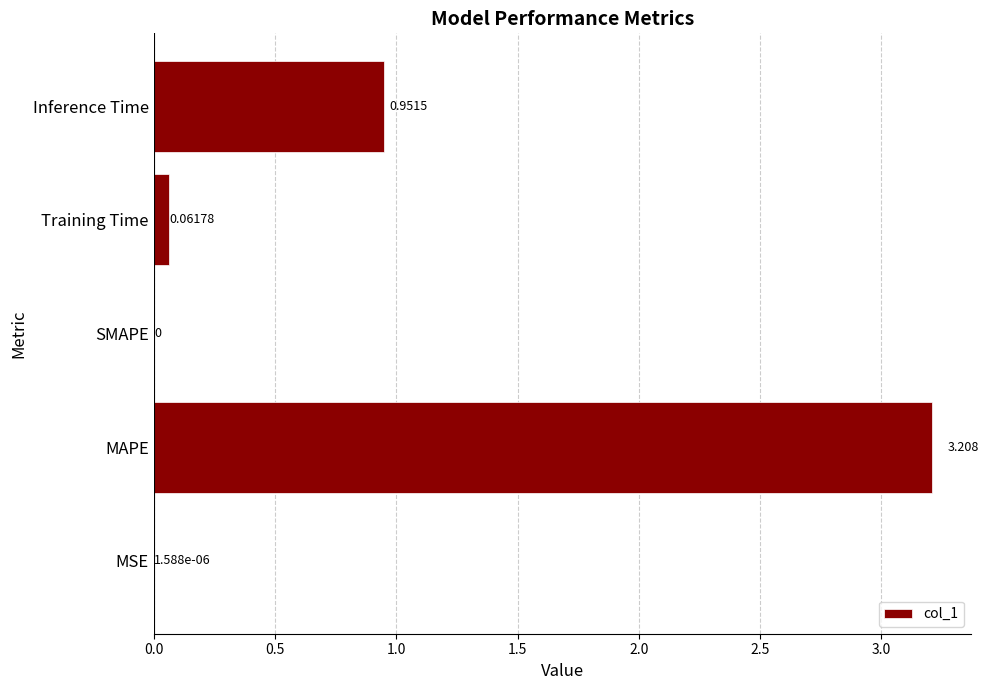

Which label corresponds to the largest value in the chart?

MAPE